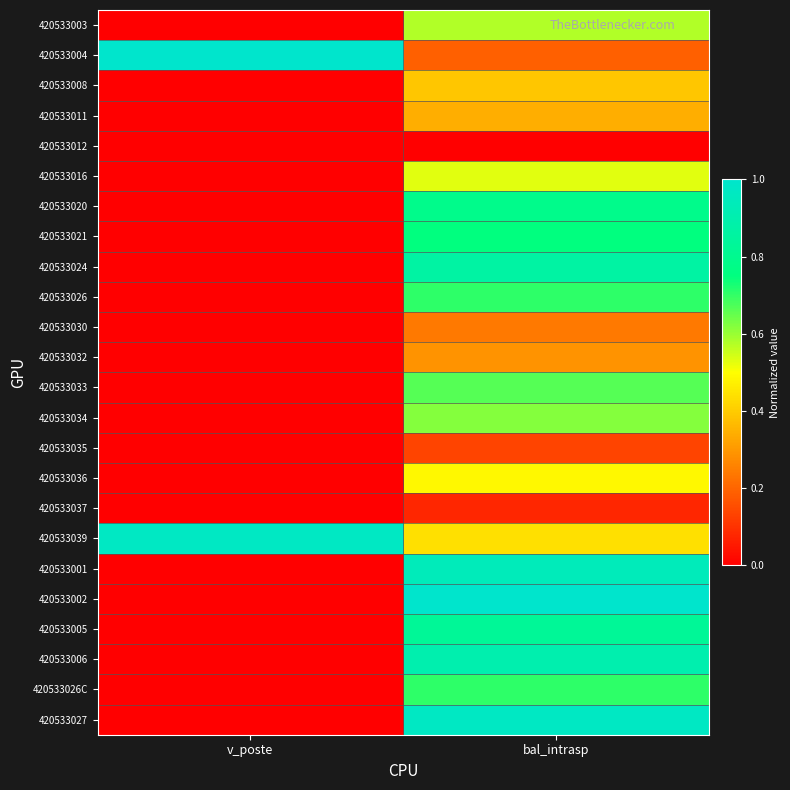

Count the number of categories in the chart.

2